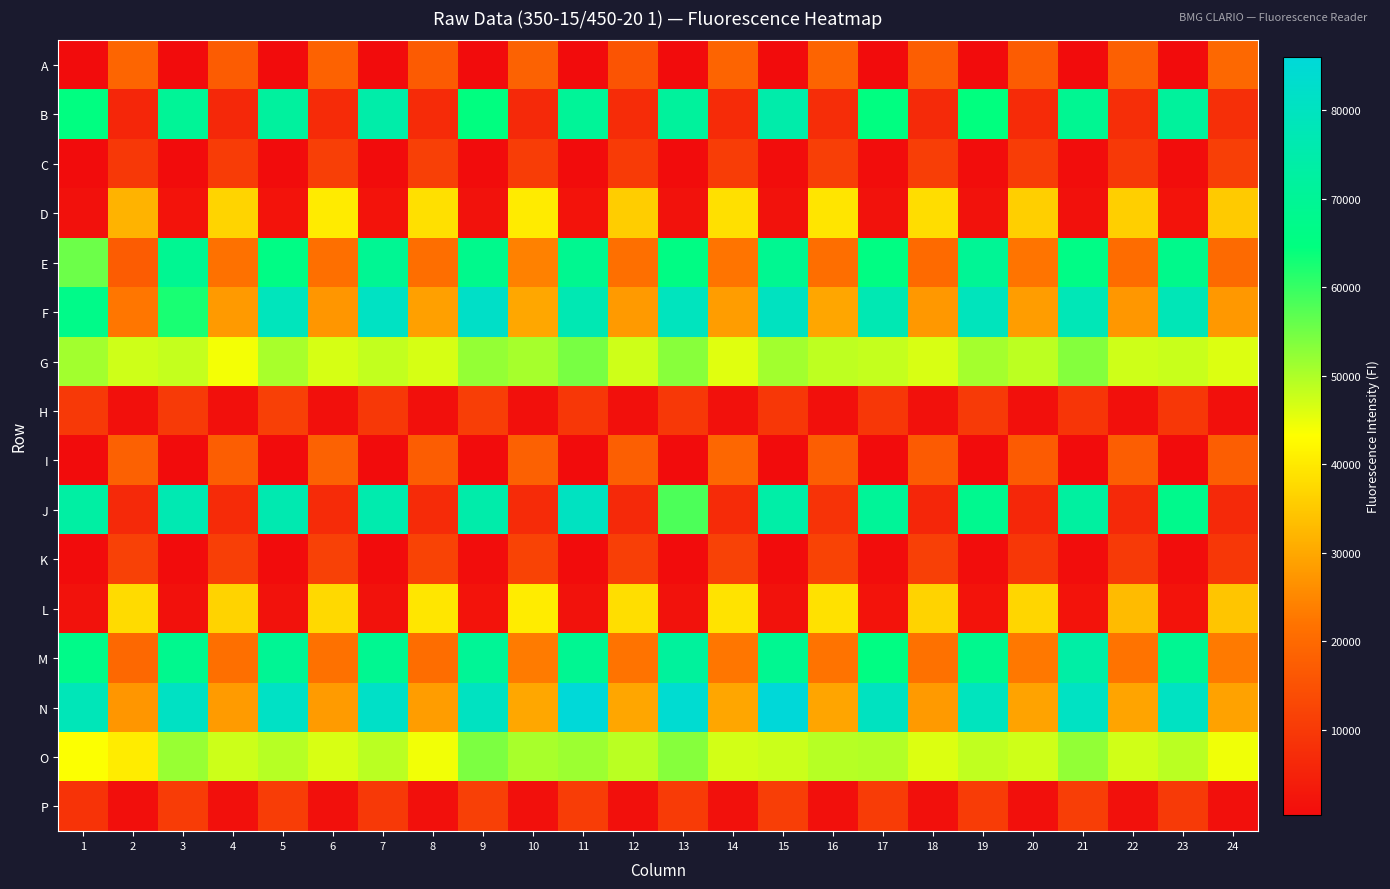

Reading right to left, transcribe all the data shown in this chart.

A: 24=19686	23=510	22=18010	21=455	20=17178	19=486	18=17699	17=441	16=18930	15=468	14=18854	13=418	12=15565	11=448	10=18325	9=405	8=17086	7=474	6=18513	5=432	4=17186	3=466	2=19029	1=456
B: 24=7890	23=71562	22=7452	21=69086	20=7047	19=64519	18=6685	17=65101	16=7313	15=74883	14=6821	13=71563	12=7158	11=70526	10=6451	9=64858	8=6781	7=74549	6=7064	5=71856	4=6293	3=70203	2=5841	1=65063
C: 24=11112	23=683	22=9926	21=625	20=10636	19=591	18=10931	17=583	16=11119	15=574	14=10724	13=559	12=10173	11=512	10=10744	9=557	8=11368	7=562	6=10960	5=535	4=10554	3=521	2=9639	1=516
D: 24=35317	23=2034	22=35878	21=1548	20=35965	19=1631	18=38046	17=1733	16=39228	15=1723	14=38580	13=1704	12=35670	11=1763	10=40310	9=1736	8=38678	7=1747	6=40299	5=1799	4=36811	3=1808	2=31793	1=1482
E: 24=20092	23=67509	22=20504	21=66152	20=21977	19=69892	18=20169	17=65576	16=20863	15=68832	14=22025	13=65884	12=21164	11=68503	10=24015	9=67713	8=20911	7=69437	6=21163	5=66083	4=21520	3=69015	2=17212	1=55431
F: 24=27527	23=78143	22=27375	21=77935	20=28396	19=79186	18=27523	17=76828	16=29828	15=80261	14=28347	13=79559	12=27946	11=76911	10=29936	9=81843	8=28755	7=80710	6=27280	5=79071	4=27908	3=62562	2=22322	1=66878
G: 24=46096	23=47881	22=47357	21=53567	20=48878	19=50859	18=46437	17=48218	16=48589	15=50918	14=45718	13=53070	12=47313	11=54457	10=50710	9=52161	8=46554	7=48336	6=46647	5=50550	4=44173	3=48093	2=47304	1=50955
H: 24=1359	23=9580	22=1377	21=8975	20=1378	19=10046	18=1452	17=9555	16=1306	15=9369	14=1444	13=9764	12=1349	11=9577	10=1399	9=10882	8=1348	7=9716	6=1338	5=11299	4=1332	3=10070	2=1302	1=9859
I: 24=17459	23=527	22=17674	21=454	20=17089	19=469	18=17015	17=412	16=17652	15=466	14=19622	13=408	12=17904	11=458	10=18196	9=422	8=17309	7=469	6=18416	5=415	4=17541	3=481	2=18159	1=444
J: 24=6513	23=67638	22=6490	21=72464	20=6064	19=68390	18=5878	17=70548	16=8687	15=74021	14=7017	13=58137	12=6502	11=80433	10=6996	9=74953	8=6812	7=75654	6=7021	5=76401	4=6829	3=76643	2=6514	1=73223
K: 24=9417	23=644	22=10041	21=580	20=9437	19=625	18=11291	17=616	16=11885	15=571	14=11632	13=539	12=11068	11=542	10=11938	9=581	8=11945	7=544	6=11599	5=521	4=10951	3=530	2=11536	1=557
L: 24=34435	23=1878	22=32962	21=1870	20=37072	19=1859	18=36630	17=2010	16=38849	15=1644	14=38907	13=1693	12=38255	11=1592	10=40495	9=1771	8=39488	7=1647	6=37437	5=1611	4=36607	3=1535	2=37761	1=1584
M: 24=22988	23=69171	22=21971	21=73550	20=22782	19=68234	18=21539	17=65556	16=21918	15=68877	14=22443	13=71620	12=21931	11=69268	10=23194	9=70071	8=20687	7=68837	6=21495	5=69678	4=21139	3=68188	2=19750	1=66900
N: 24=29079	23=80589	22=29428	21=80751	20=29315	19=79579	18=27979	17=80184	16=29623	15=86001	14=29694	13=84070	12=29817	11=85825	10=29899	9=80369	8=28390	7=81789	6=28035	5=81204	4=28039	3=80853	2=27274	1=78175
O: 24=44499	23=49045	22=47127	21=52301	20=47273	19=48458	18=46092	17=49607	16=49304	15=47570	14=46883	13=53291	12=48998	11=51465	10=50436	9=54076	8=44231	7=48958	6=46487	5=49278	4=47520	3=51740	2=40415	1=43373
P: 24=1398	23=10041	22=1419	21=10846	20=1403	19=10518	18=1379	17=10576	16=1287	15=10842	14=1430	13=10326	12=1381	11=10681	10=1366	9=11419	8=1268	7=9896	6=1295	5=10646	4=1337	3=10591	2=1092	1=8713